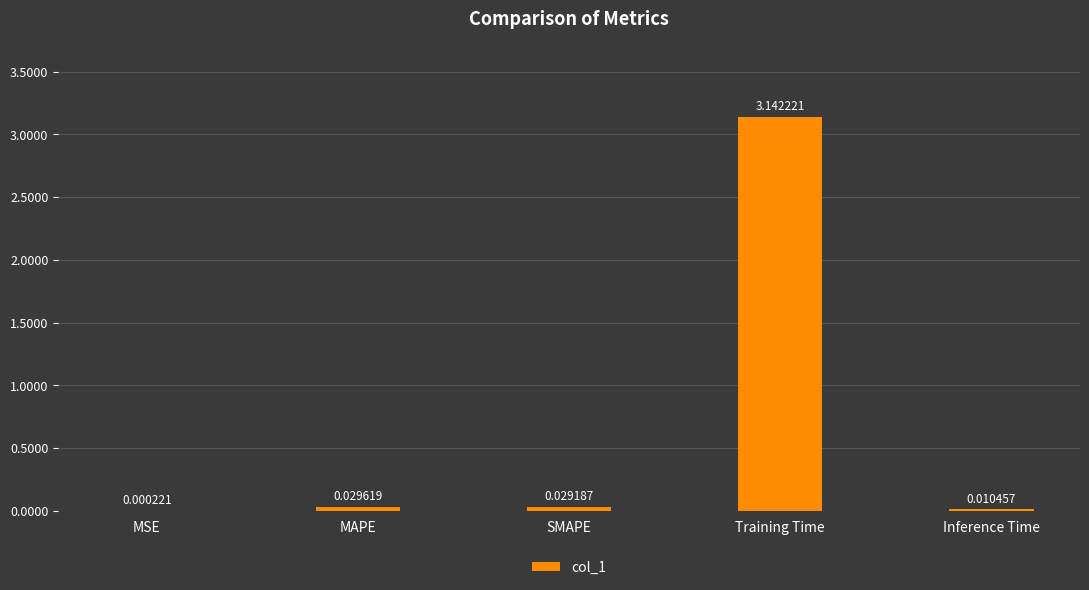

What is the average value?

0.6